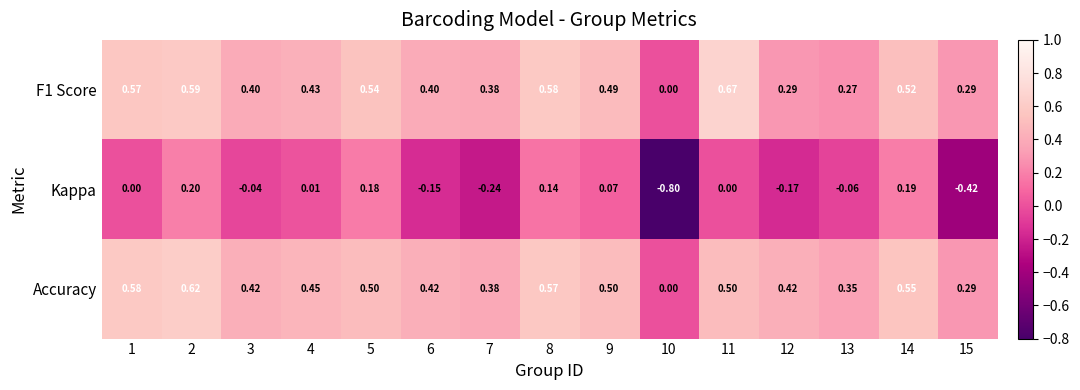

Which series has the widest spread of values?

Kappa